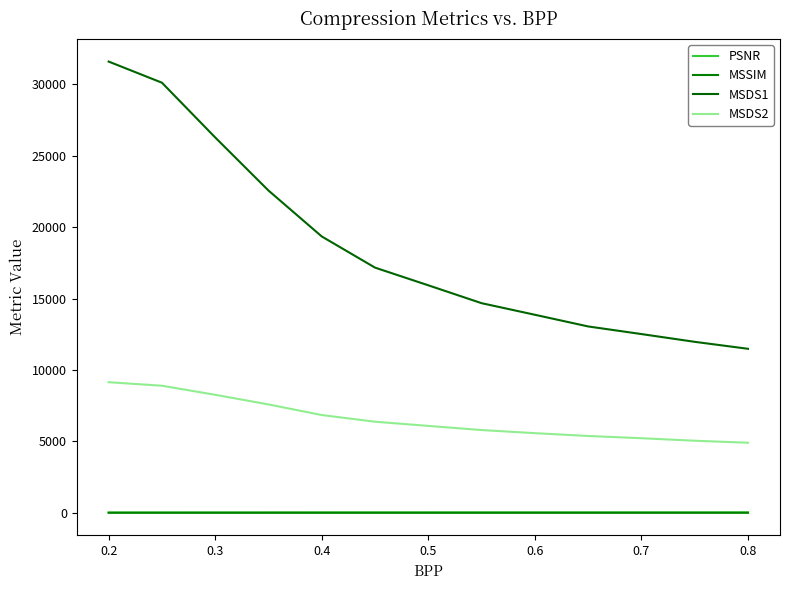

Count the MSSIM values in the range 0 to 1.

13